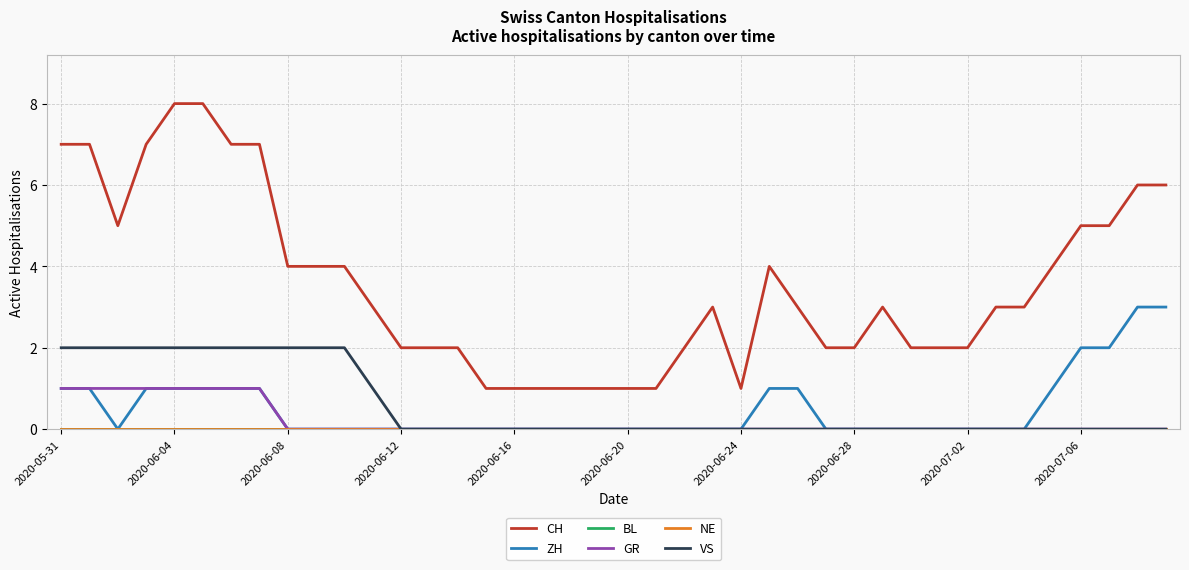

Does the chart have visible grid lines?

Yes